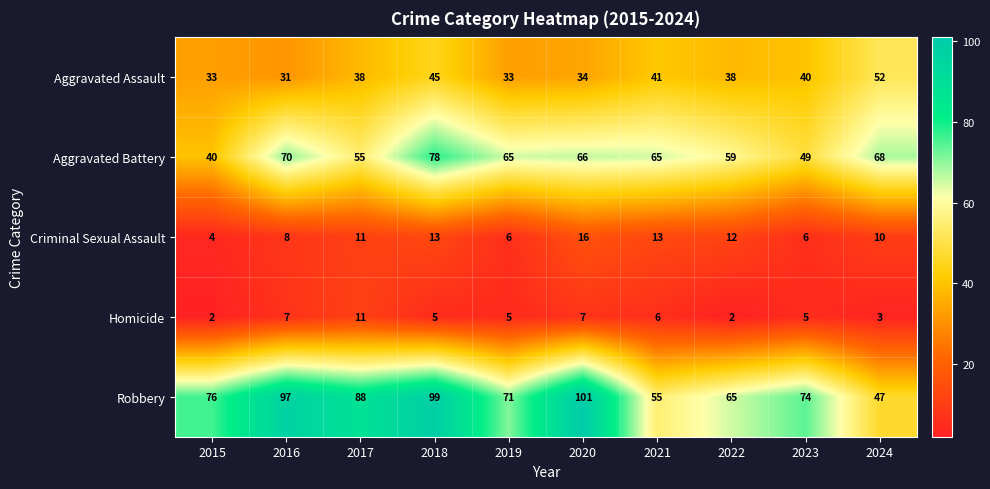

What is the difference between the highest and lowest values at 2021?

59